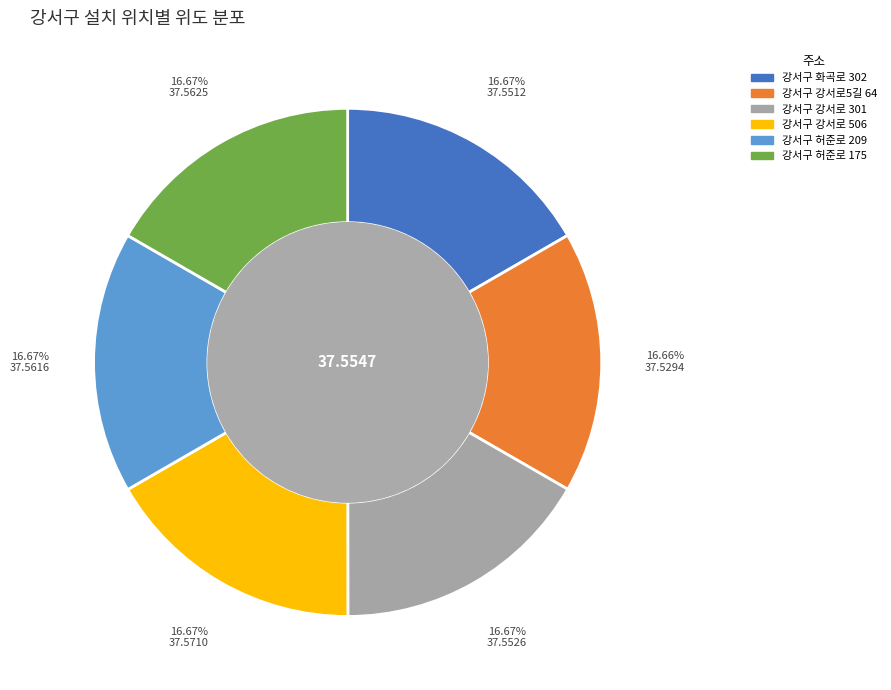

To the nearest percent, what portion does 강서구 강서로 506 represent?

17%